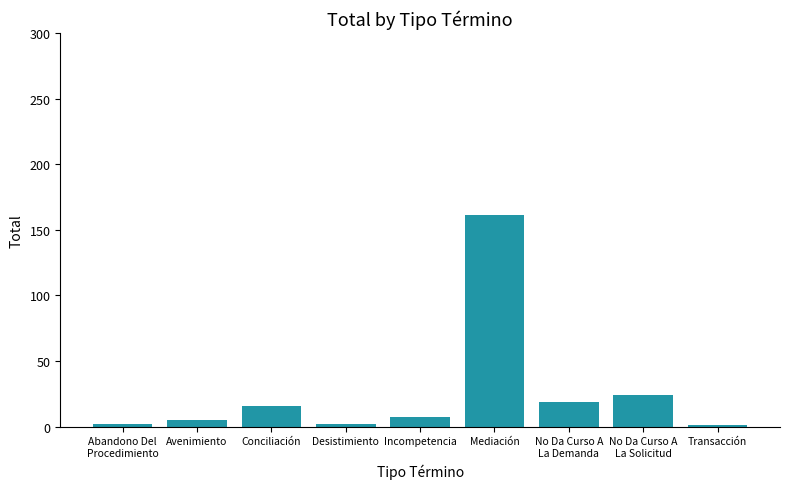

What is the label of the 5th bar from the left?

Incompetencia